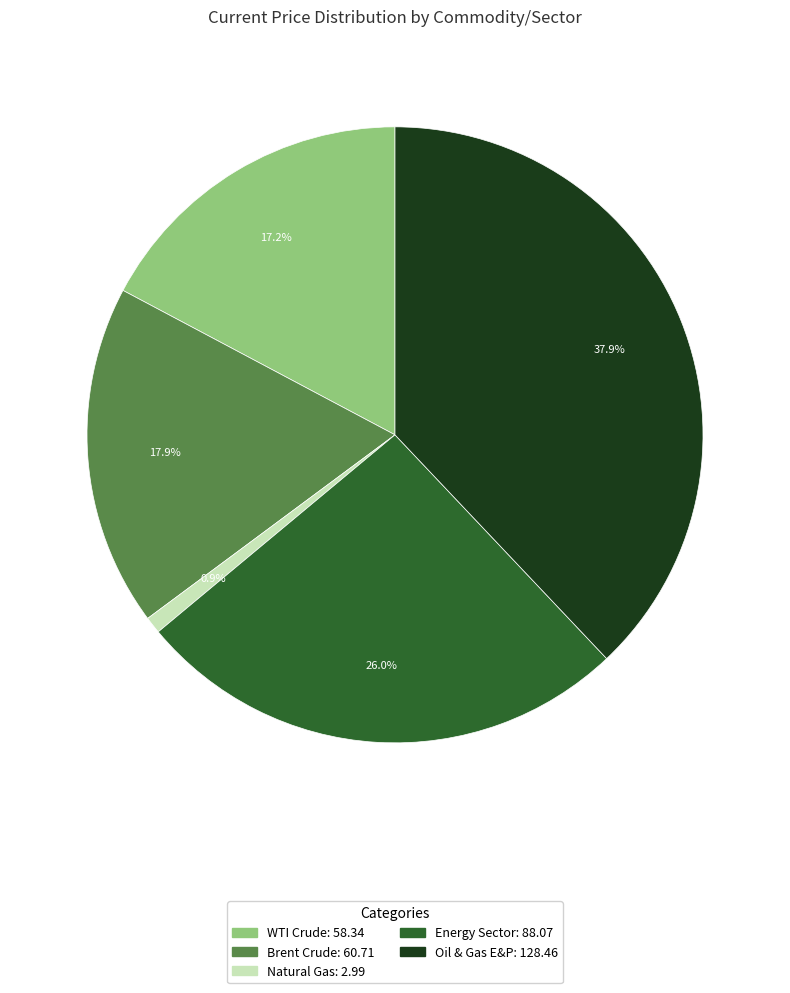

Combined, what portion of the pie is WTI Crude and Energy Sector?

43.2%